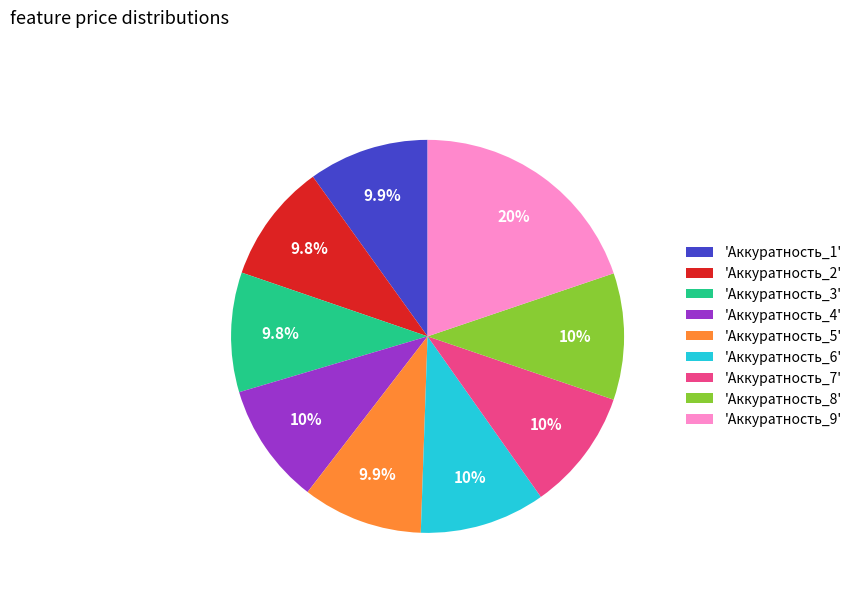

Approximately how many times larger is the value at 'Аккуратность_9' compared to 'Аккуратность_5'?

2.0